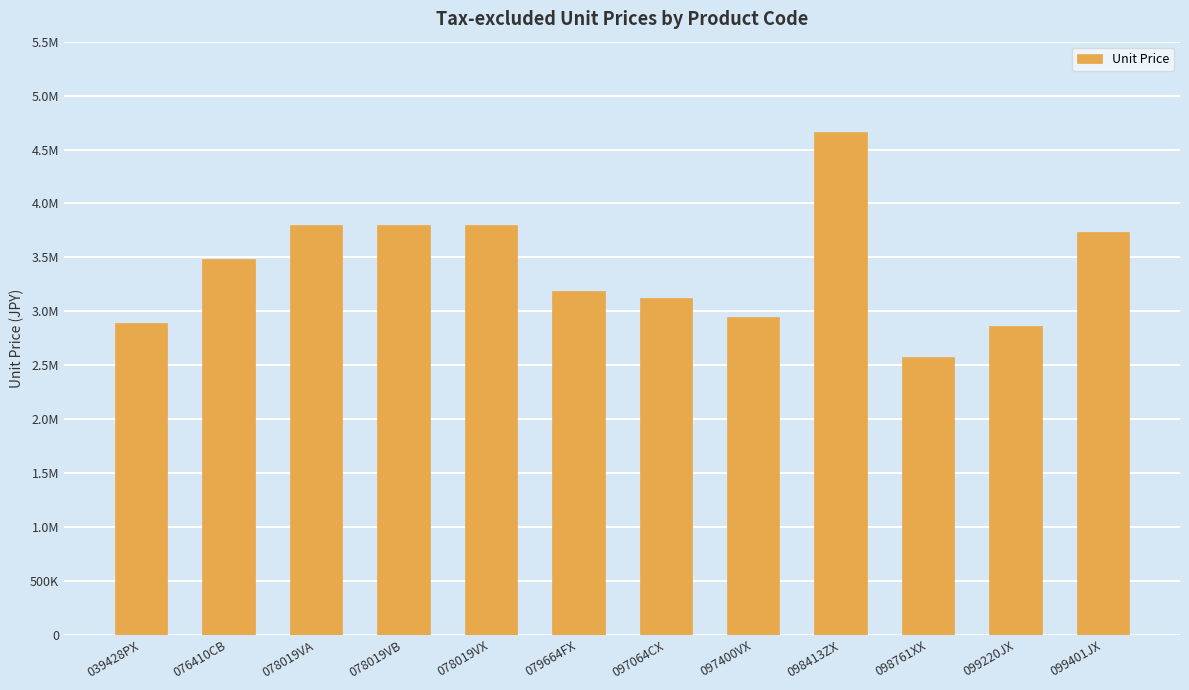

Are the bars horizontal?

No